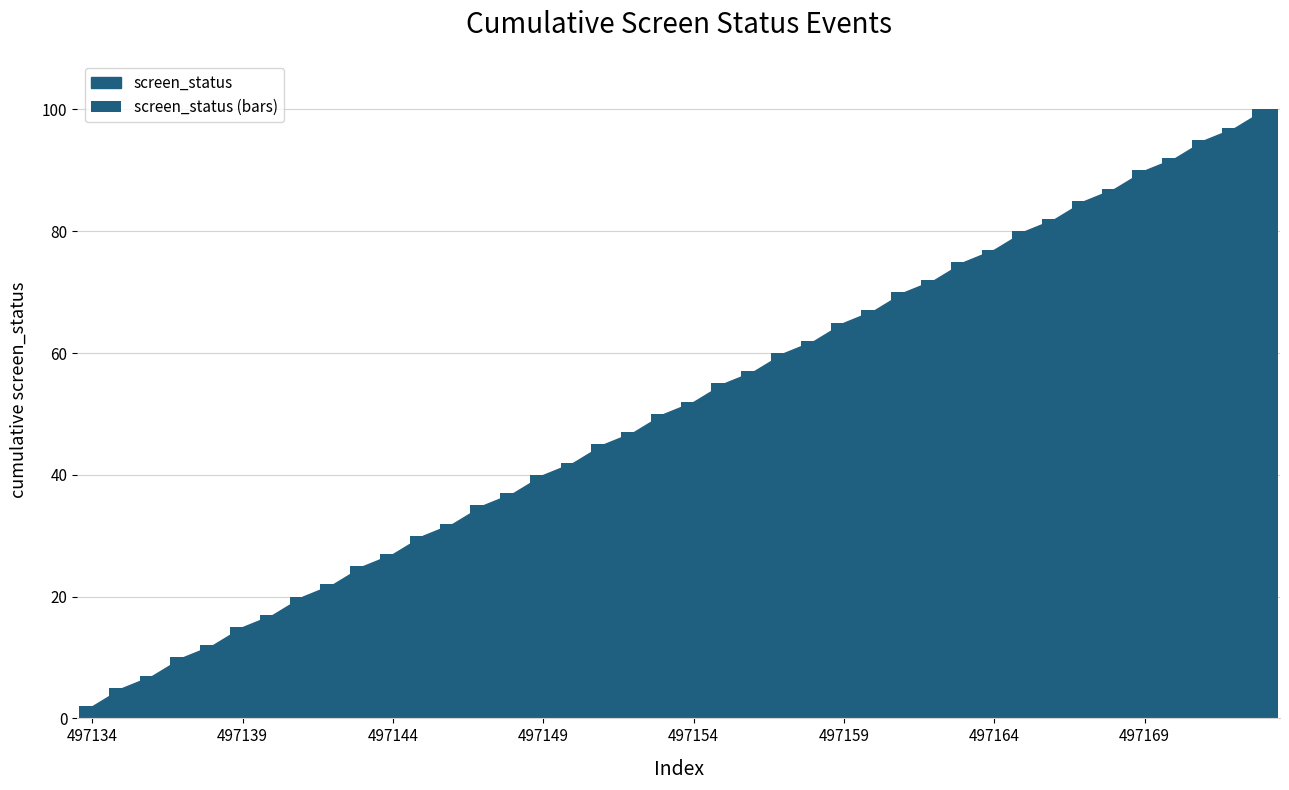

What is the minimum value shown in the chart?

2